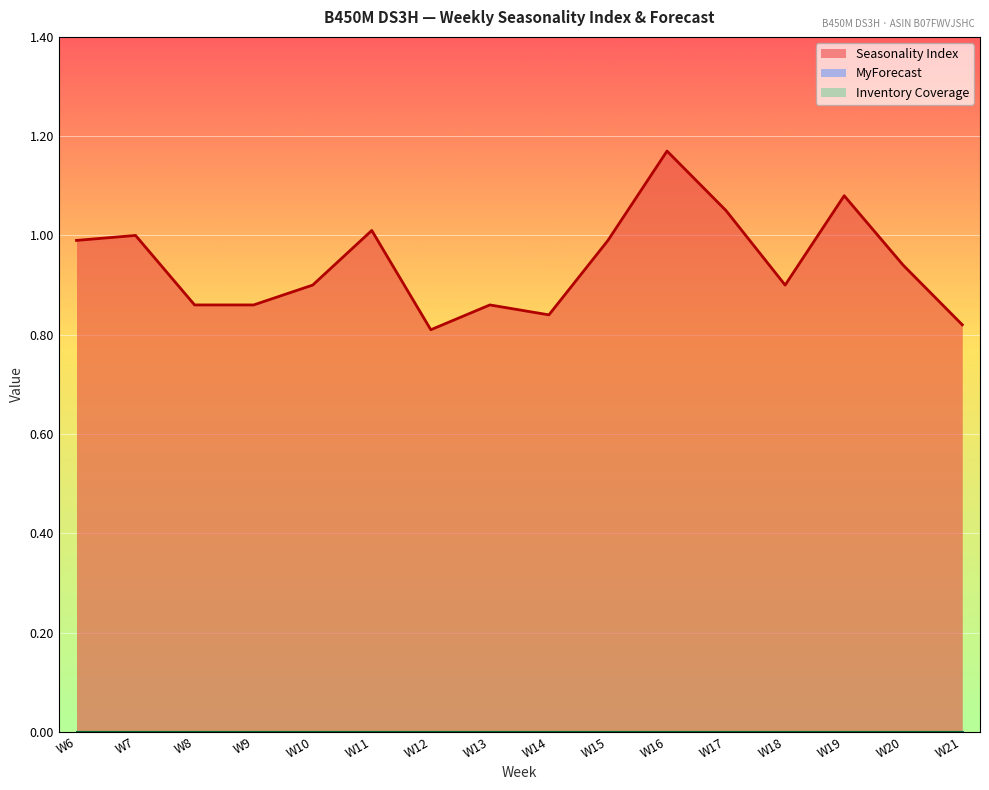

Which category has the highest value in the MyForecast series?

W6